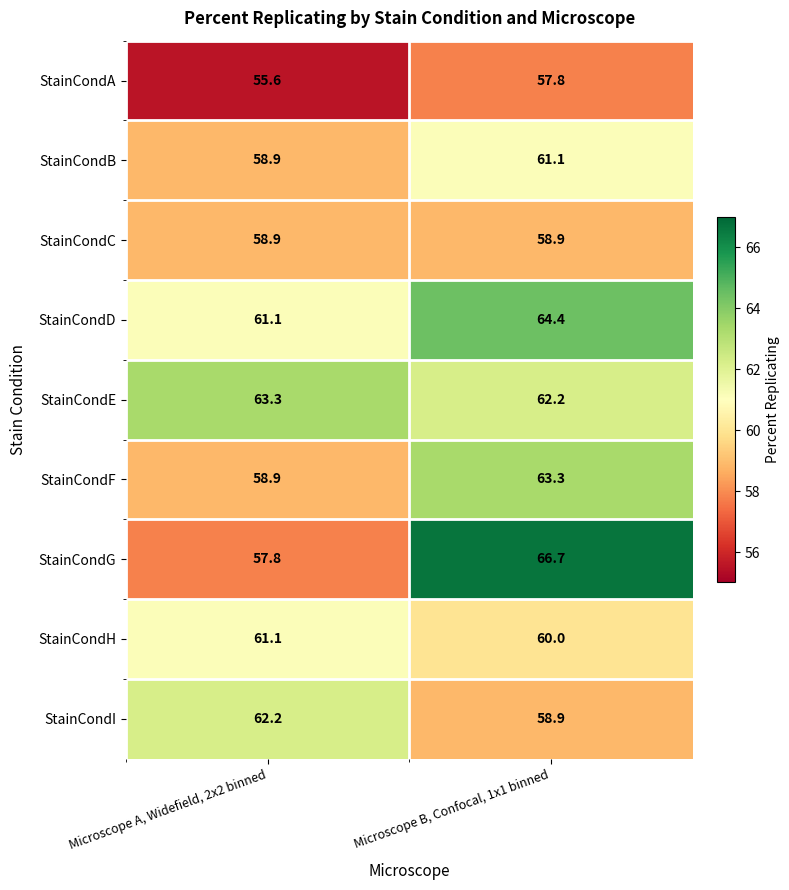

Reading left to right, transcribe all the data shown in this chart.

StainCondA: 55.6	57.8
StainCondB: 58.9	61.1
StainCondC: 58.9	58.9
StainCondD: 61.1	64.4
StainCondE: 63.3	62.2
StainCondF: 58.9	63.3
StainCondG: 57.8	66.7
StainCondH: 61.1	60.0
StainCondI: 62.2	58.9